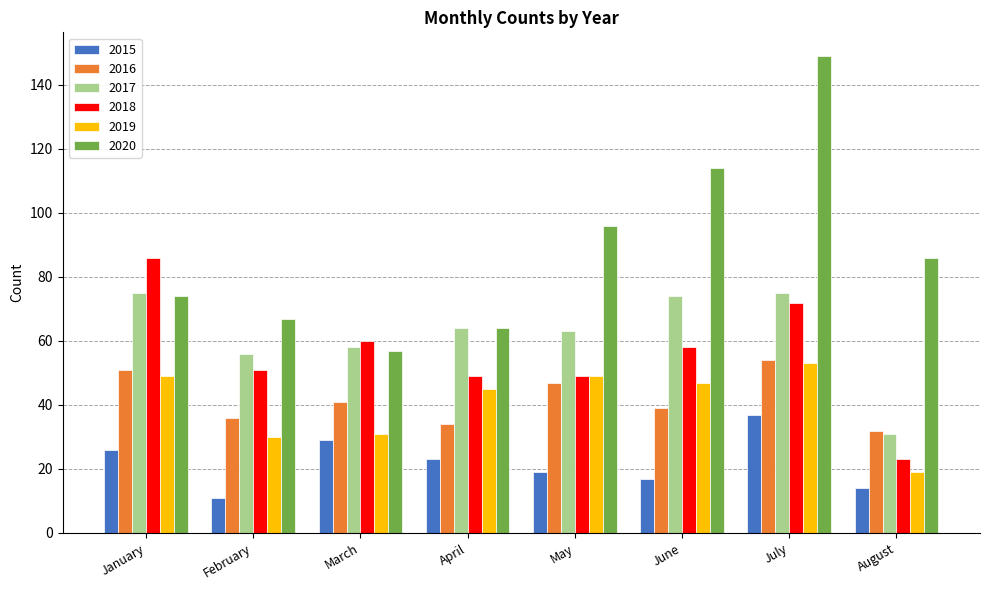

The value of 2016 at April is 56. True or false?

False